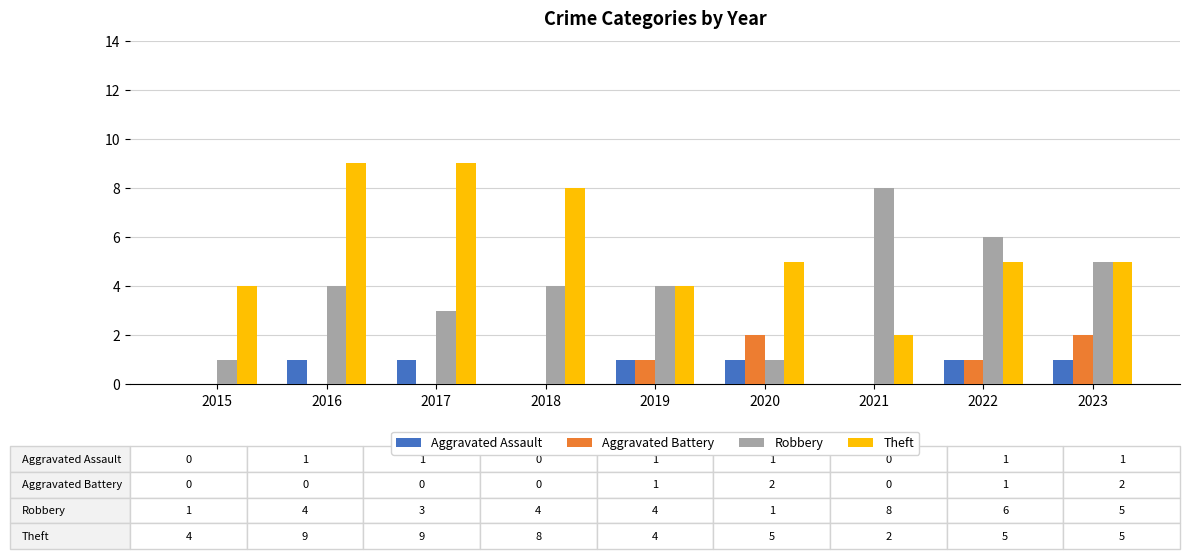

Which series changed the most between 2017 and 2022?

Theft